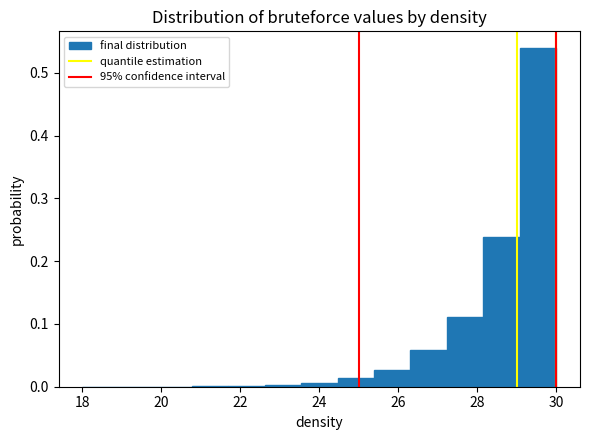

What is the height of the bar covering 24.4 to 25.4 on the x-axis? Neither the bar edges nor the heights are printed on the chart, so give them approximately, as read against the axes.

0.01